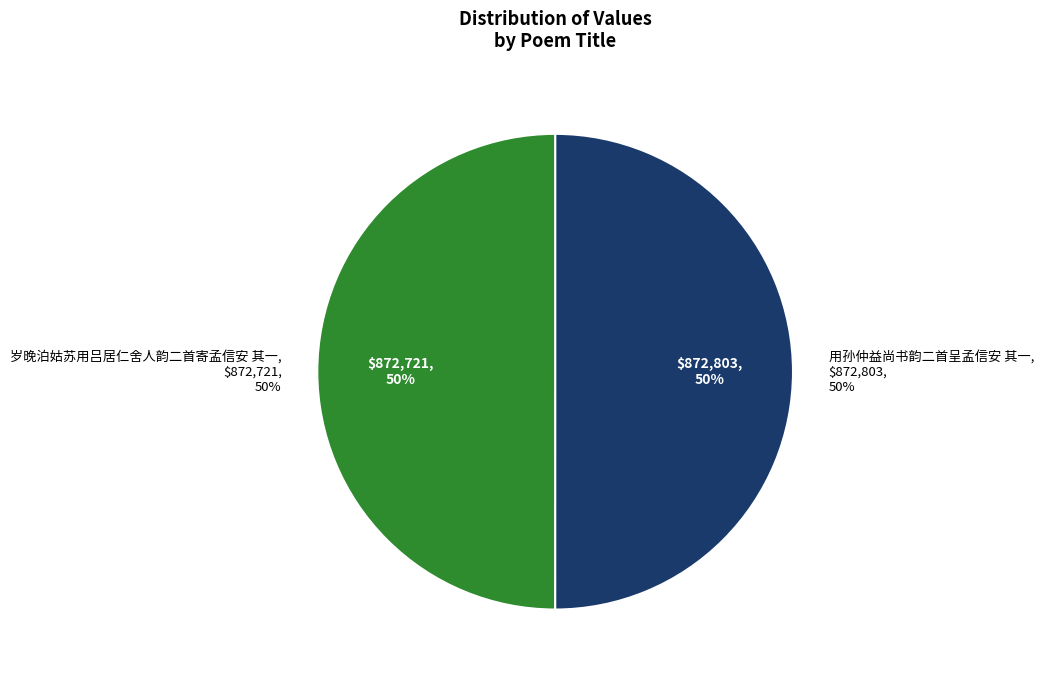

Is there a majority slice in this chart?

Yes